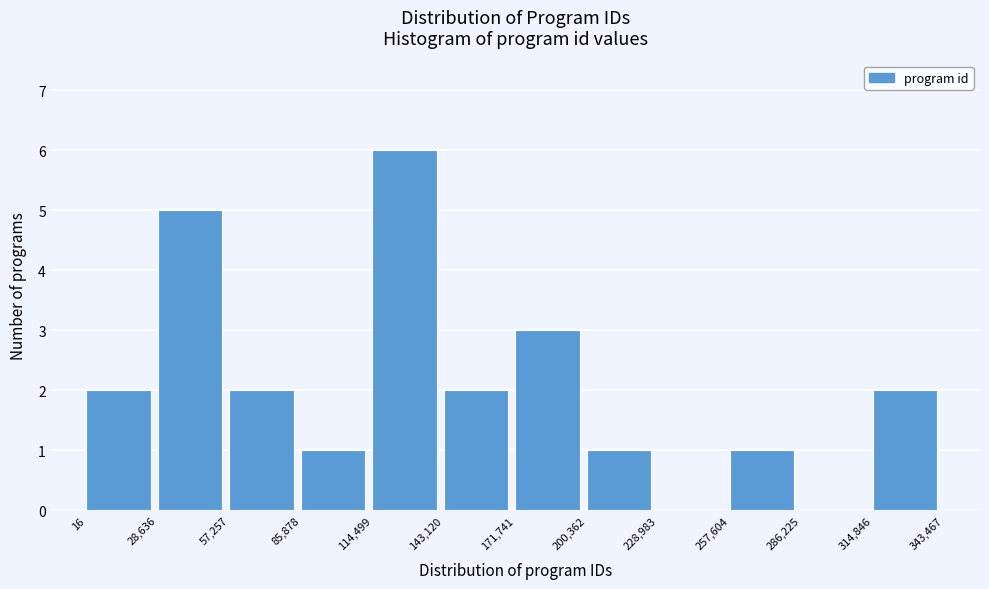

What is the height of the bar covering 143,120 to 171,741 on the x-axis? The values are not printed on the chart, so give them approximately, as read against the axis.

2